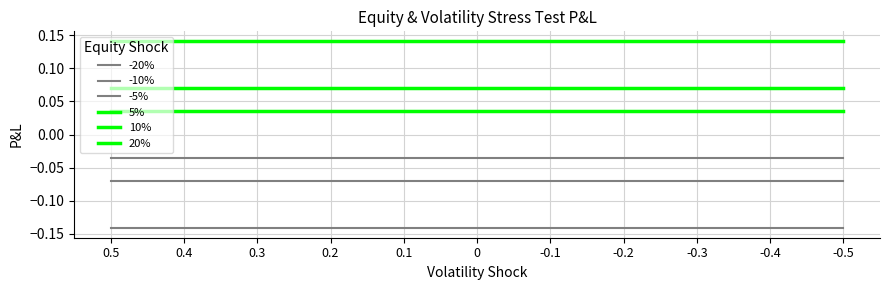

Which has a higher value, -0.1 or -0.3?

-0.1